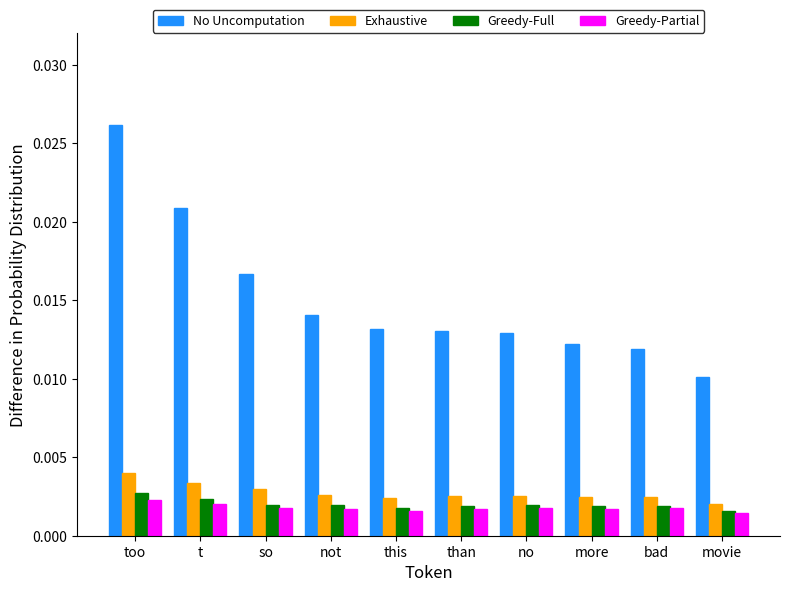

Between too and than, which series saw the biggest shift?

No Uncomputation